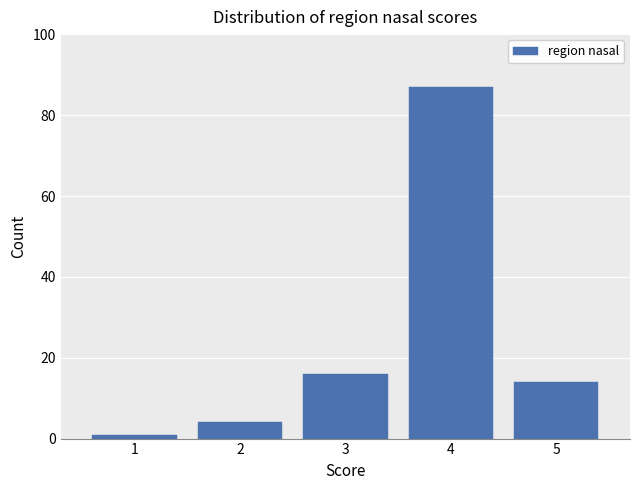

Which range on the x-axis has the tallest bar?

3.5 to 4.5